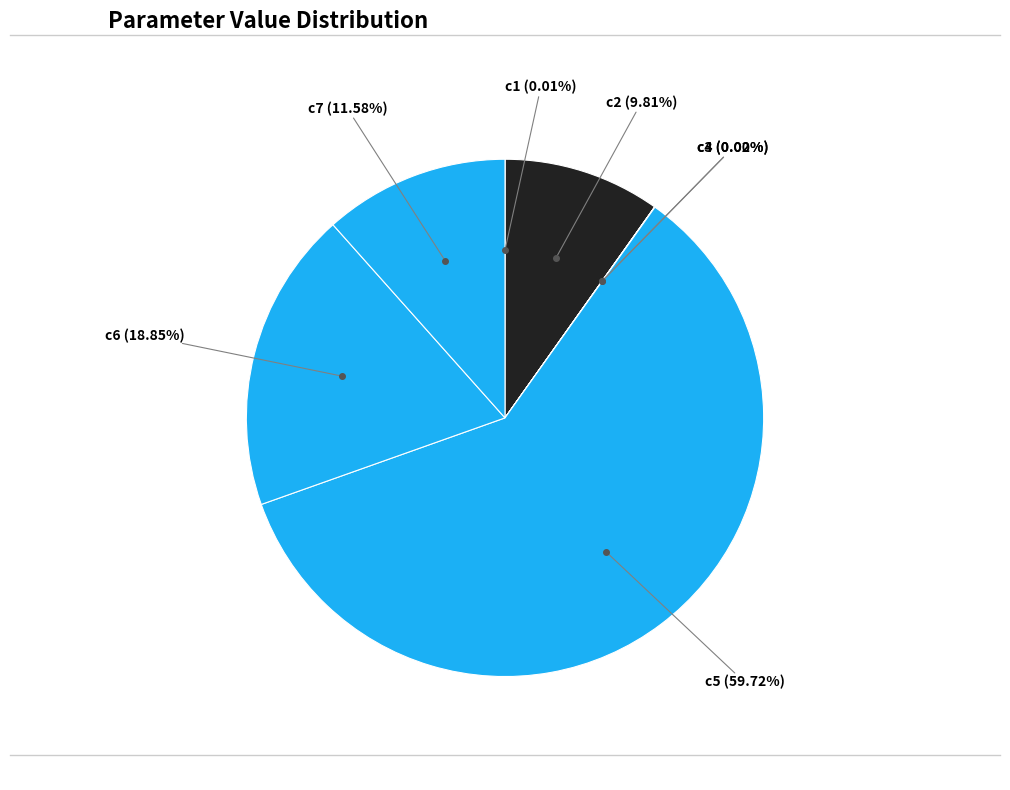

Rank the categories by value from highest to lowest.

c5, c6, c7, c2, c4, c1, c3